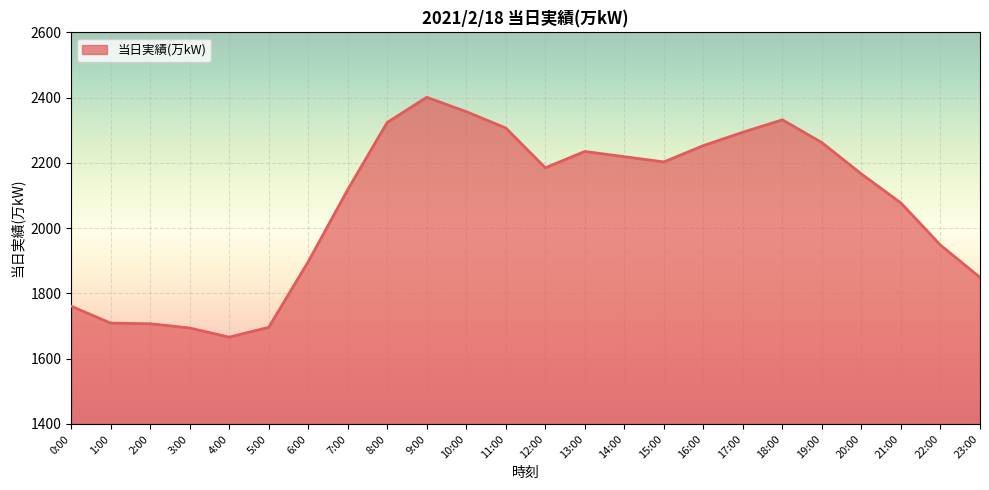

What is the difference between the values at 19:00 and 22:00?

314